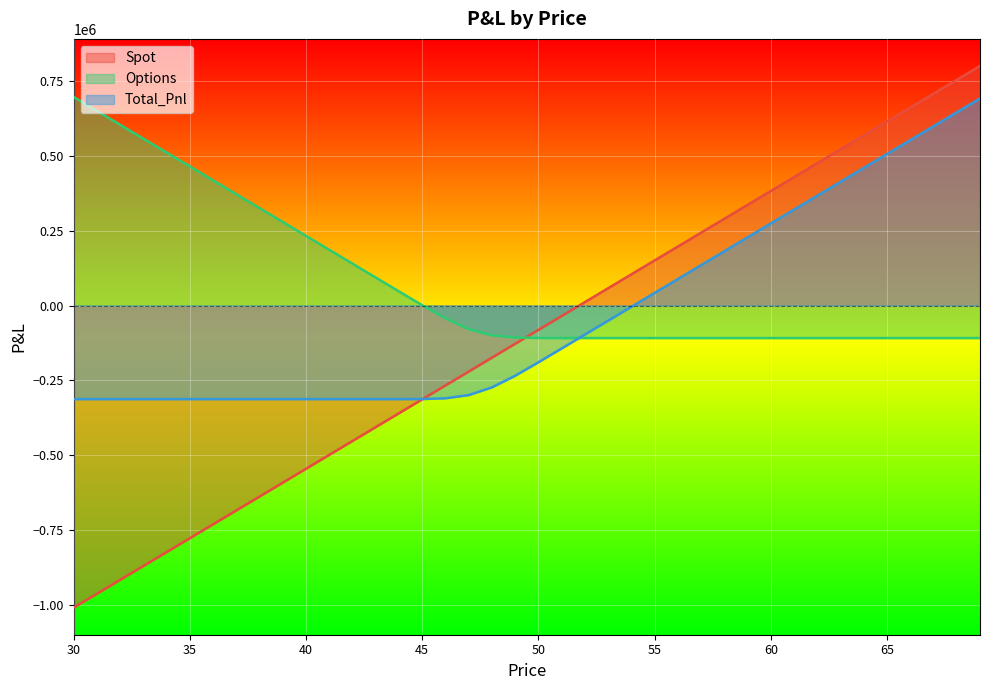

What is the approximate value of Options at 59?

-108561.7